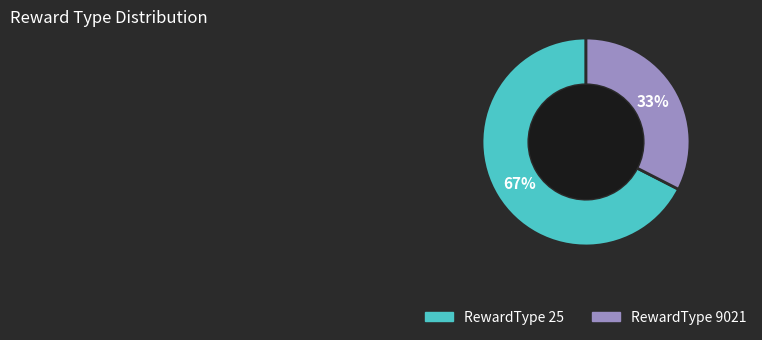

To the nearest percent, what is the average slice percentage?

50%